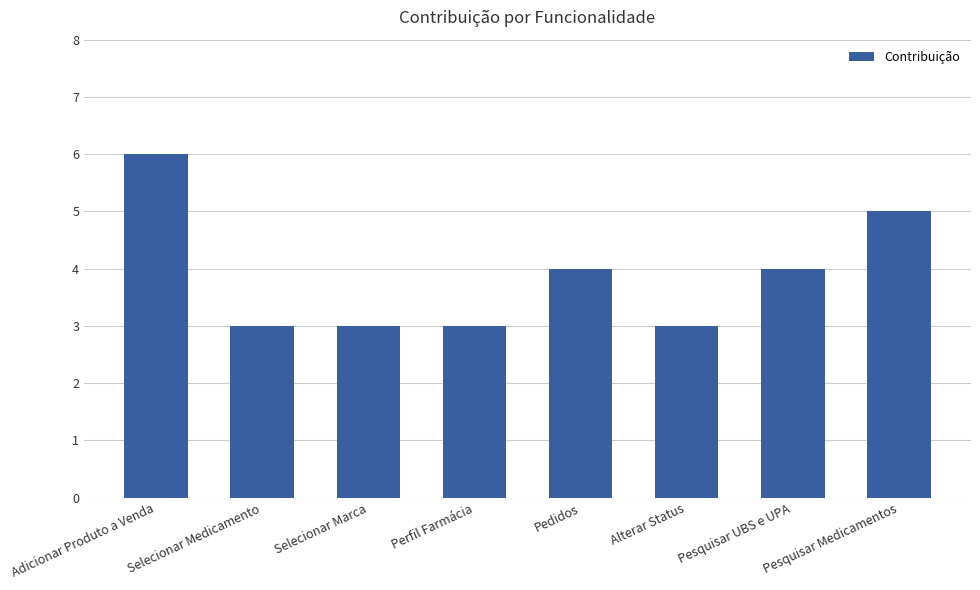

Is it true that the value at Alterar Status is 1?

False